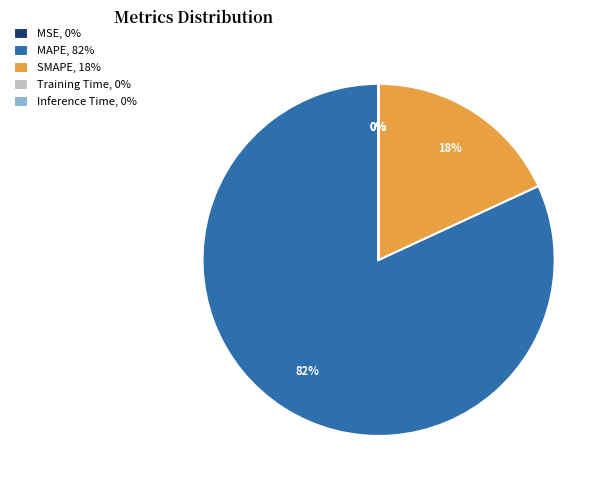

To the nearest percent, what is the difference between the MAPE, 82% and SMAPE, 18% slice percentages?

64%